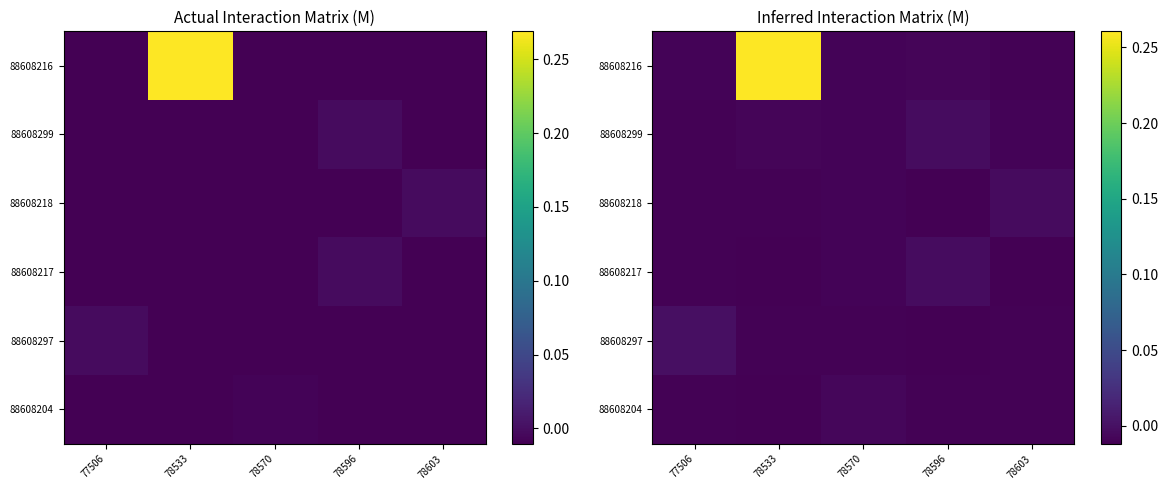

At which category is the sum across all series the highest?

78533